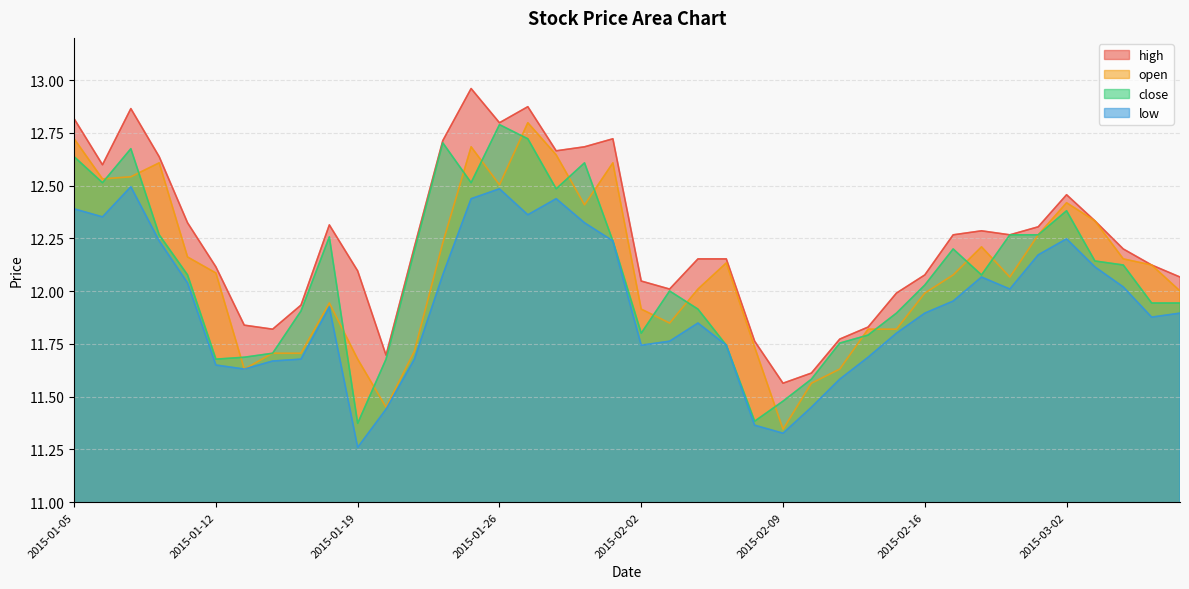

True or false: high has more than 2 interior local peaks.

True